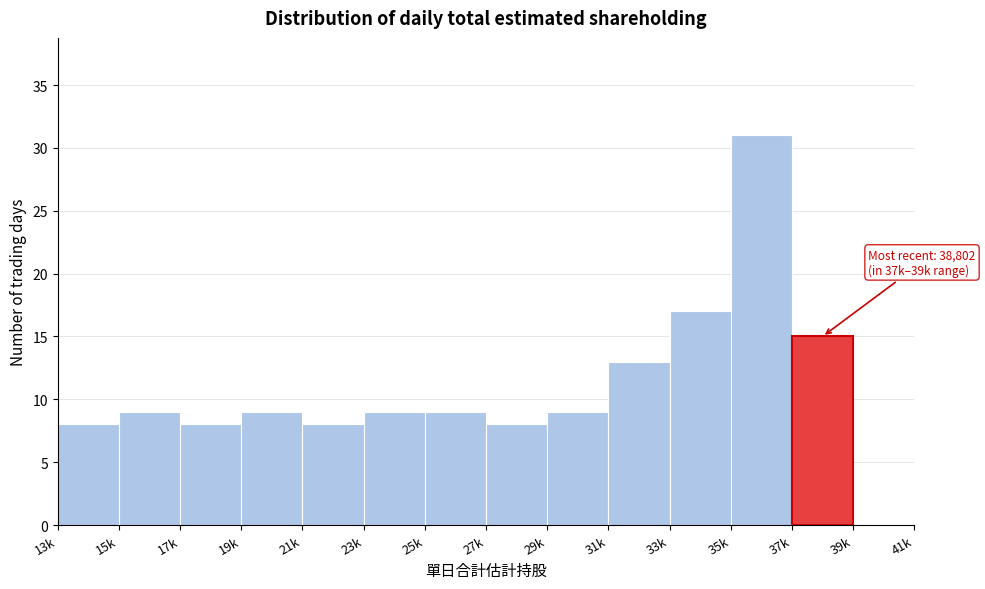

Reading right to left, transcribe all the data shown in this chart.

39k=0	37k=15	35k=31	33k=17	31k=13	29k=9	27k=8	25k=9	23k=9	21k=8	19k=9	17k=8	15k=9	13k=8